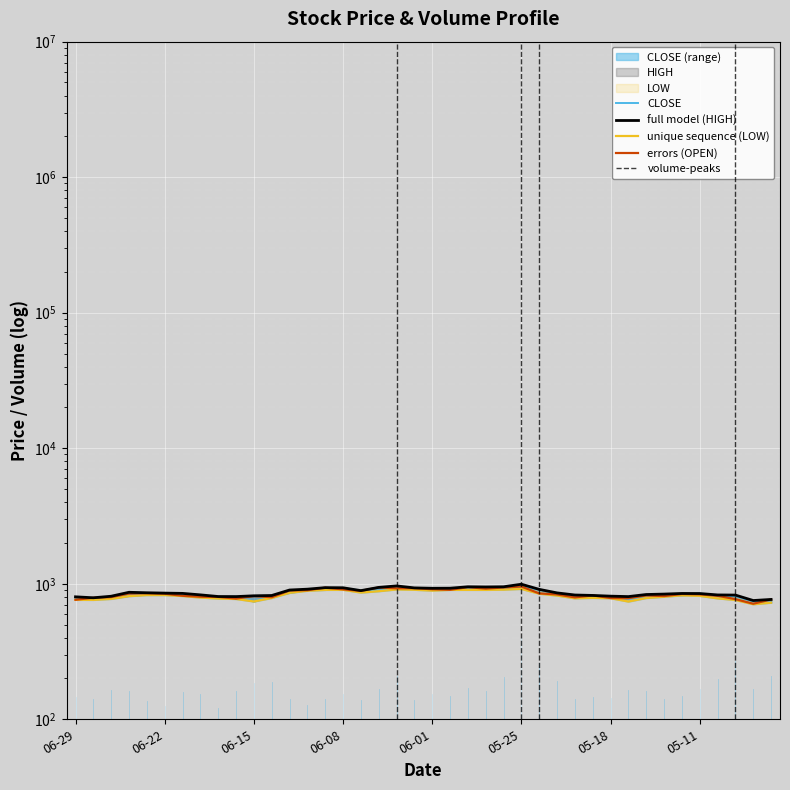

What is the label of the 11th point from the right?

2020-05-19